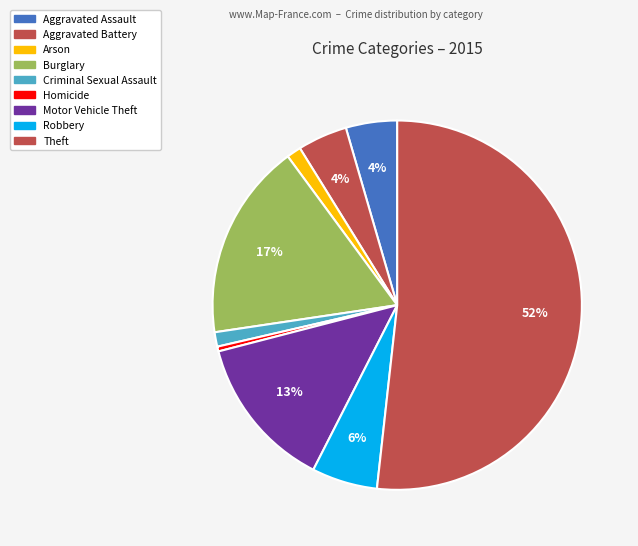

Is Theft the majority of the pie?

Yes